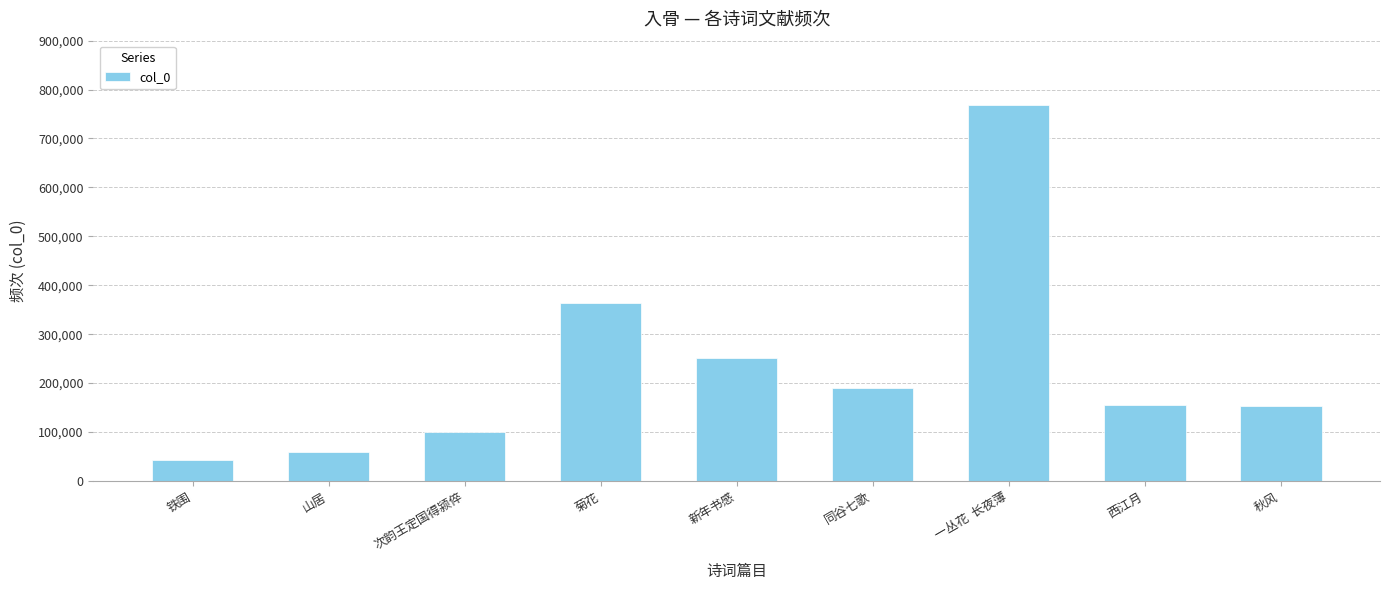

The value at 新年书感 is 251620. True or false?

True